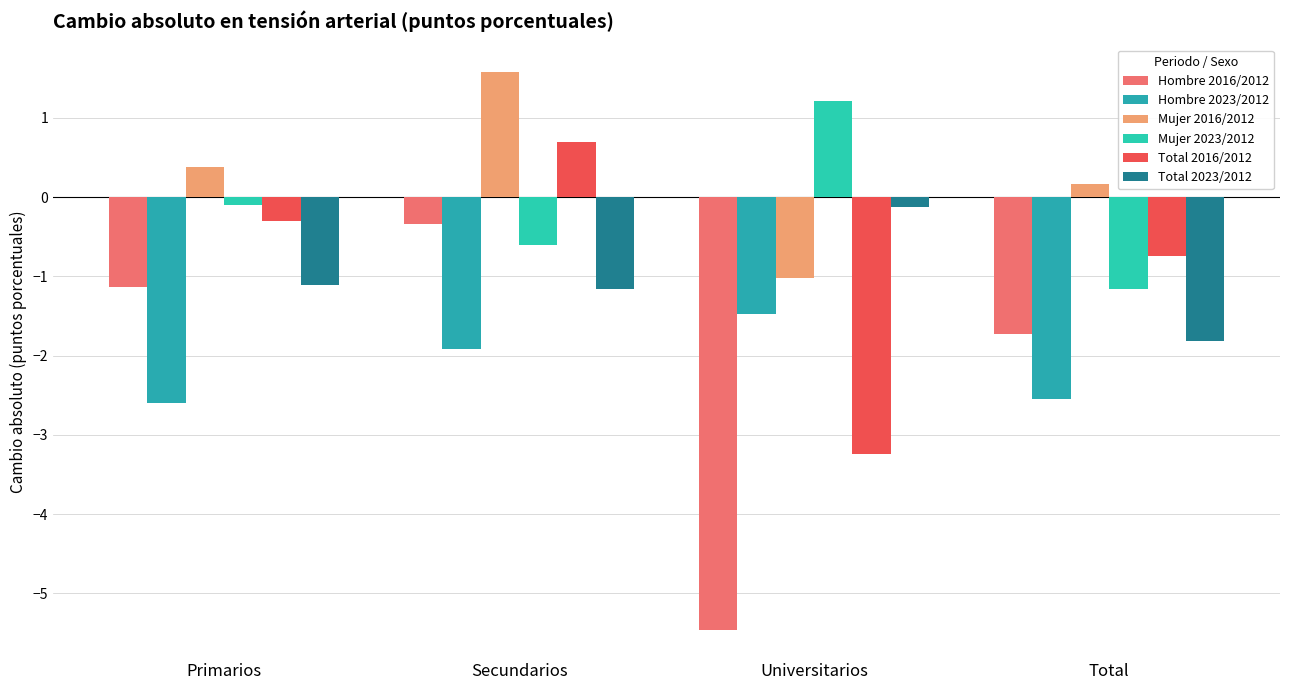

Where does the Hombre 2016/2012 series first go above -1?

Secundarios